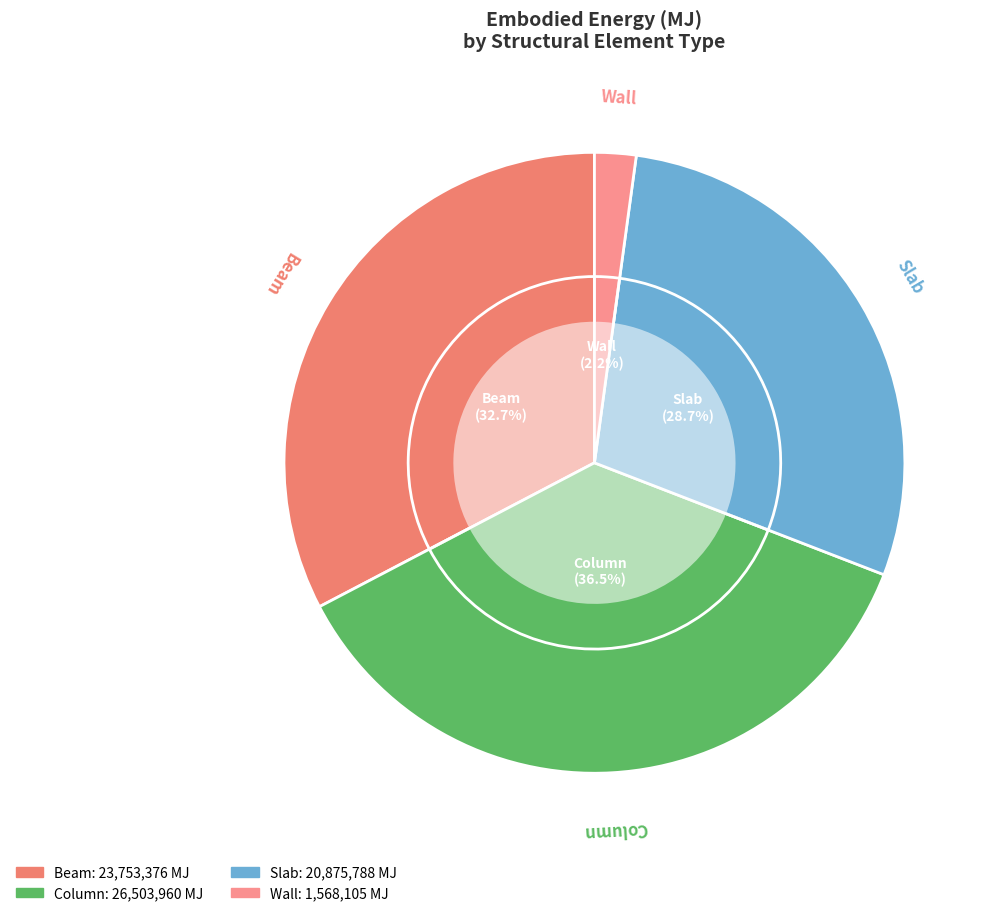

How many slices are in this pie chart?

4